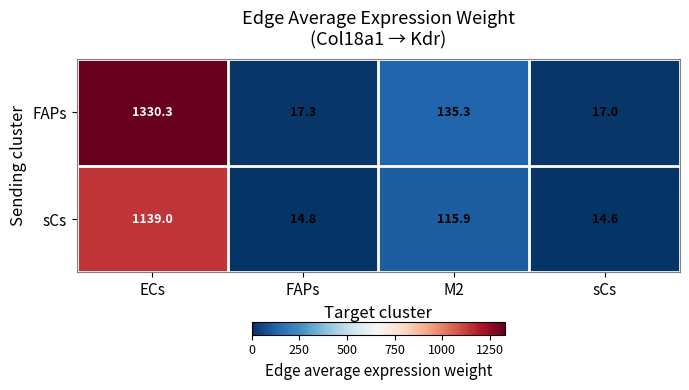

Reading left to right, extract all data points from this chart.

FAPs: 1330.3	17.3	135.3	17.0
sCs: 1139.0	14.8	115.9	14.6